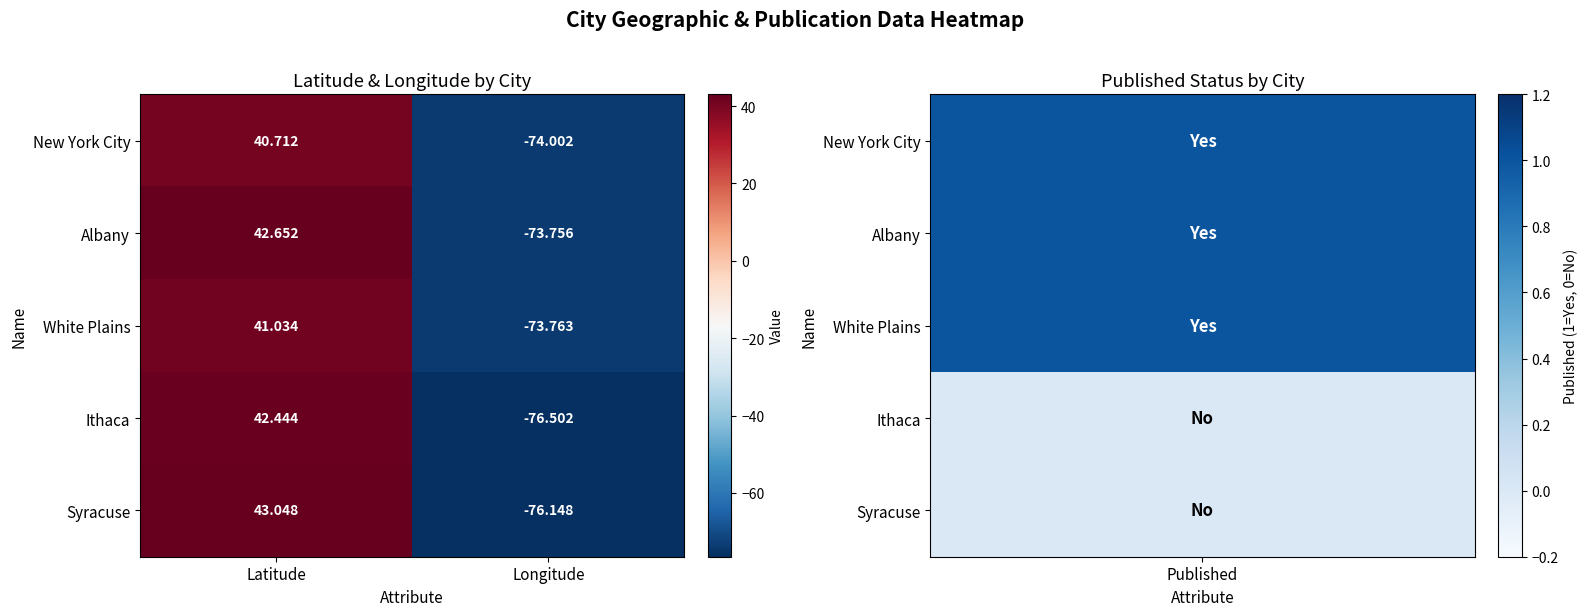

At which category does the chart reach its minimum across all series?

Longitude